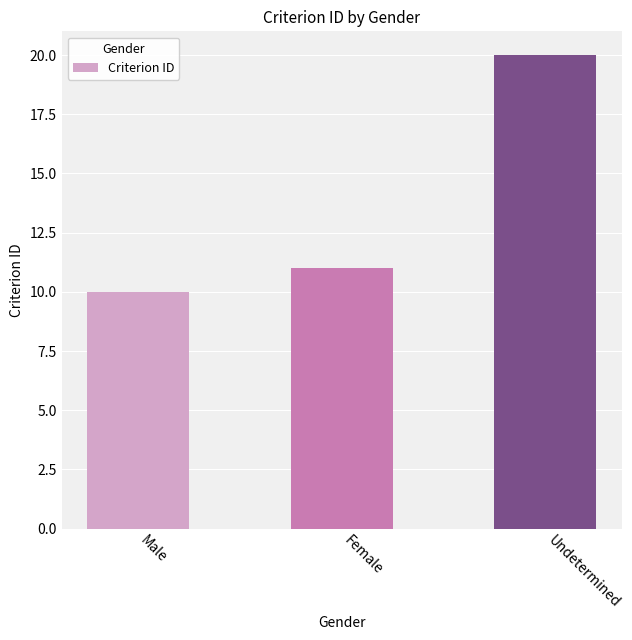

Does the chart contain any negative values?

No